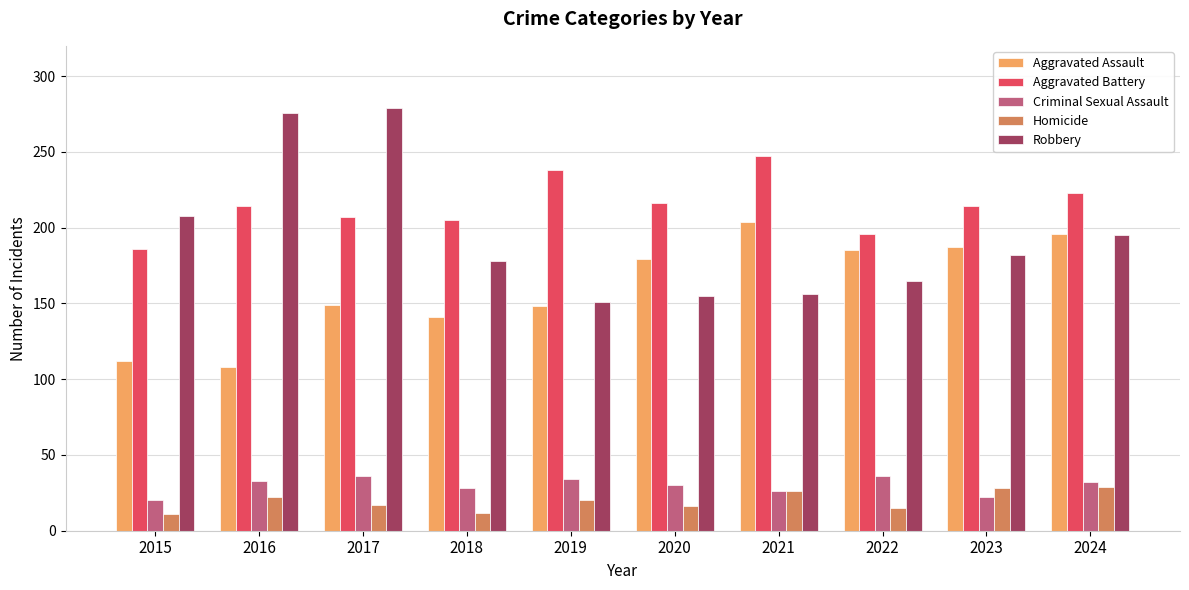

What is the highest value of the Robbery series?

279